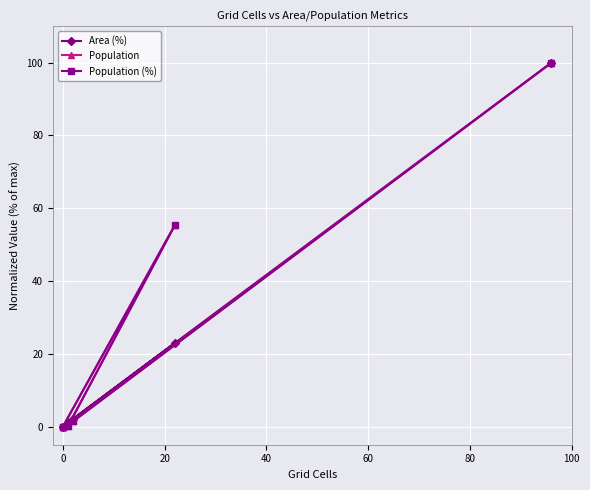

True or false: Area (%) has more than 2 interior local peaks.

False